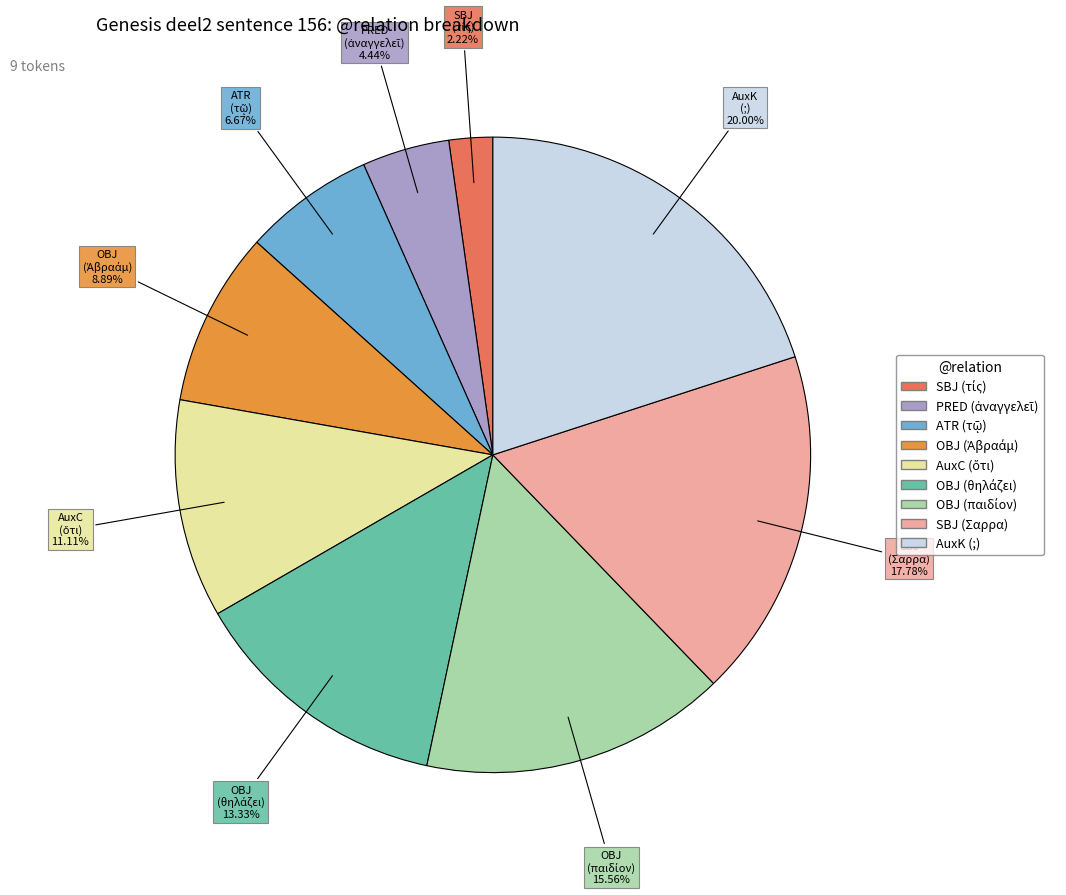

Does any single category account for the majority?

No